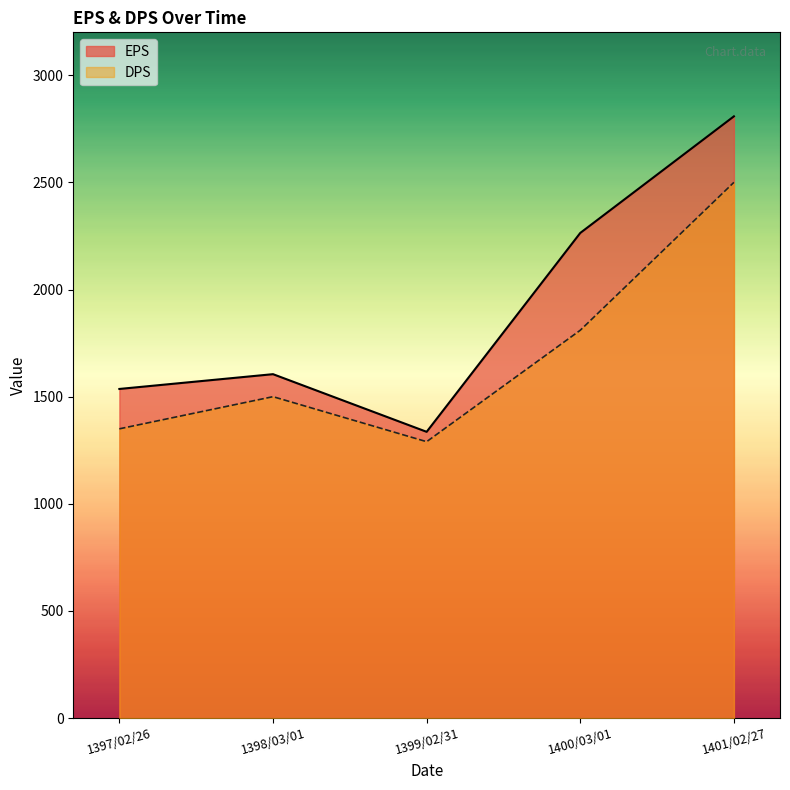

Reading left to right, list all the values displayed in this chart.

EPS: 1536	1605	1336	2264	2808
DPS: 1350	1500	1290	1810	2500